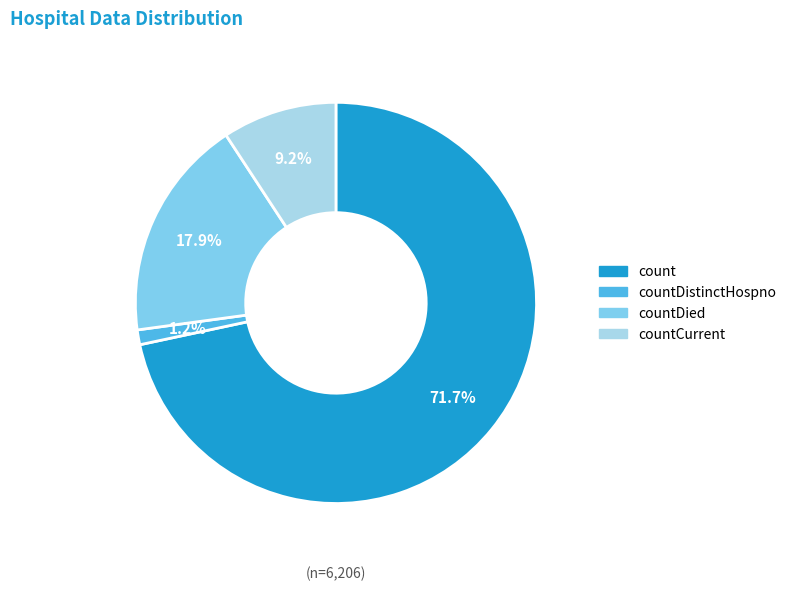

Is there any slice that represents more than half of the pie?

Yes